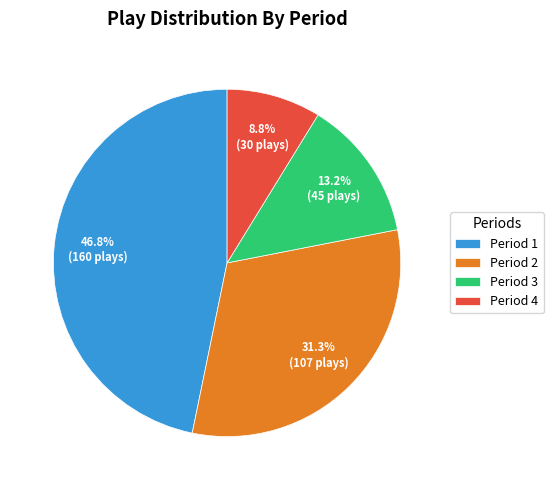

To the nearest percent, what is the difference between the largest and smallest slice percentages?

38%